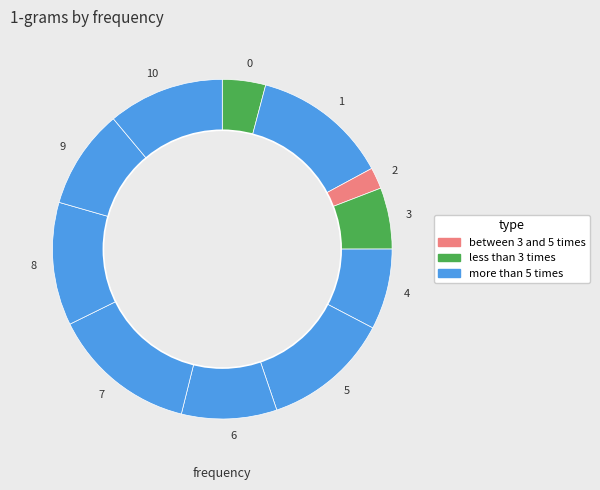

Does 2 account for over 50% of the chart?

No